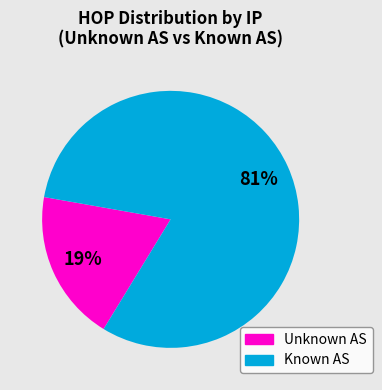

Does any single category account for the majority?

Yes